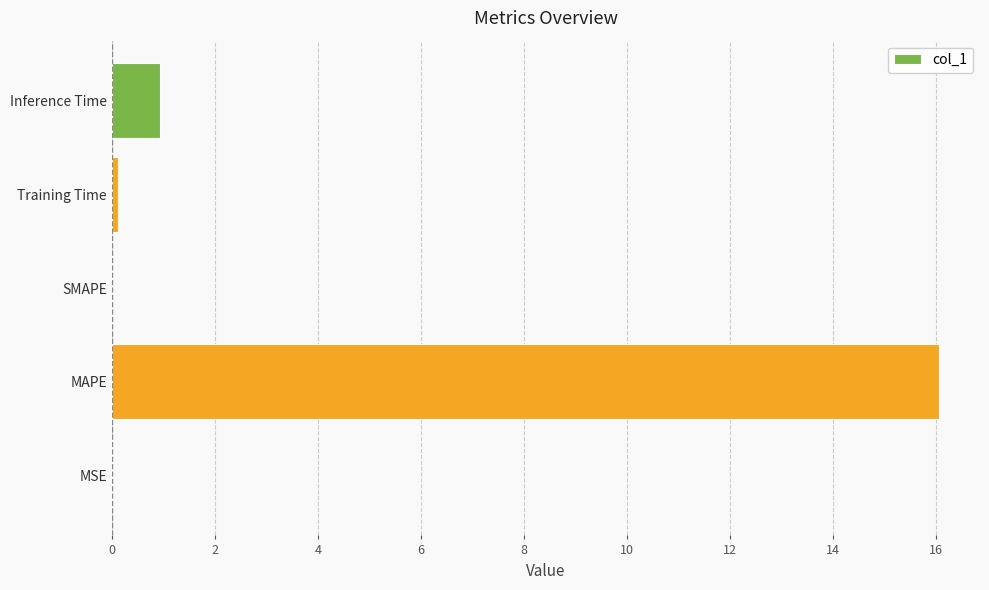

Read the value at MAPE.

16.1